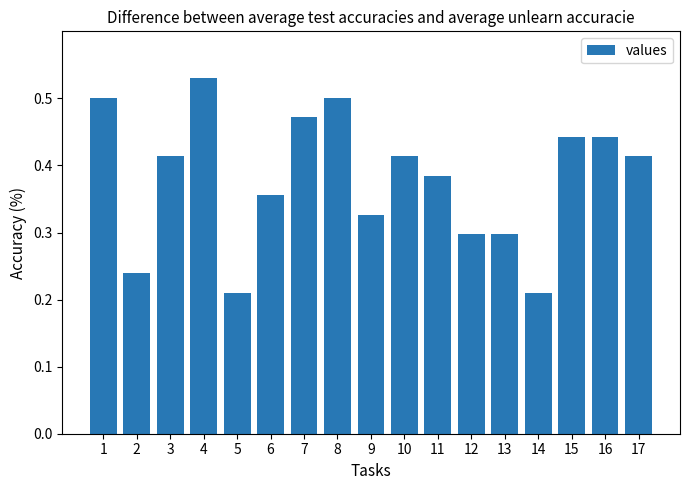

Which has a higher value, 9 or 12?

9